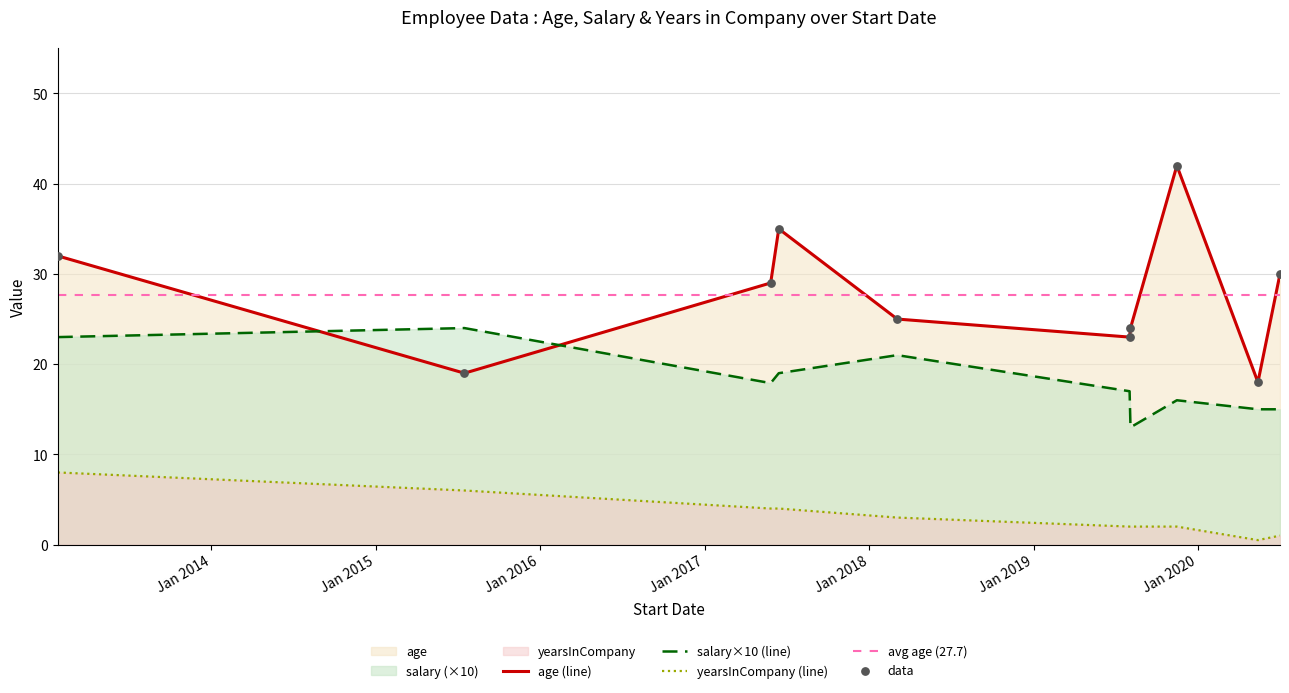

Which series reaches the maximum Y coordinate?

age